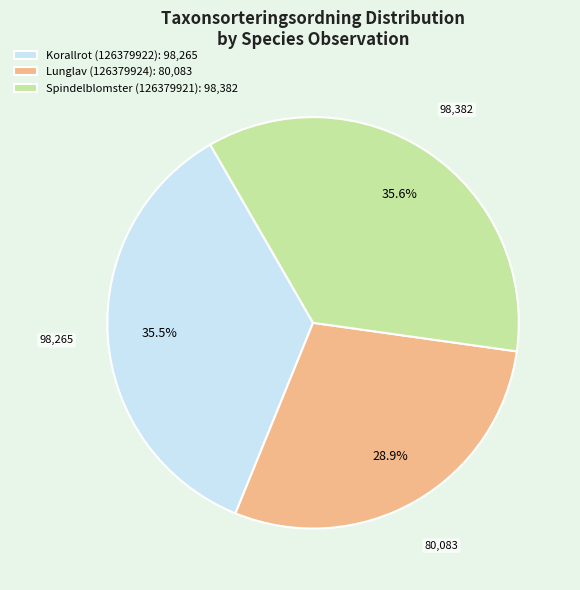

Does Lunglav (126379924): 80,083 represent more than half of the total?

No